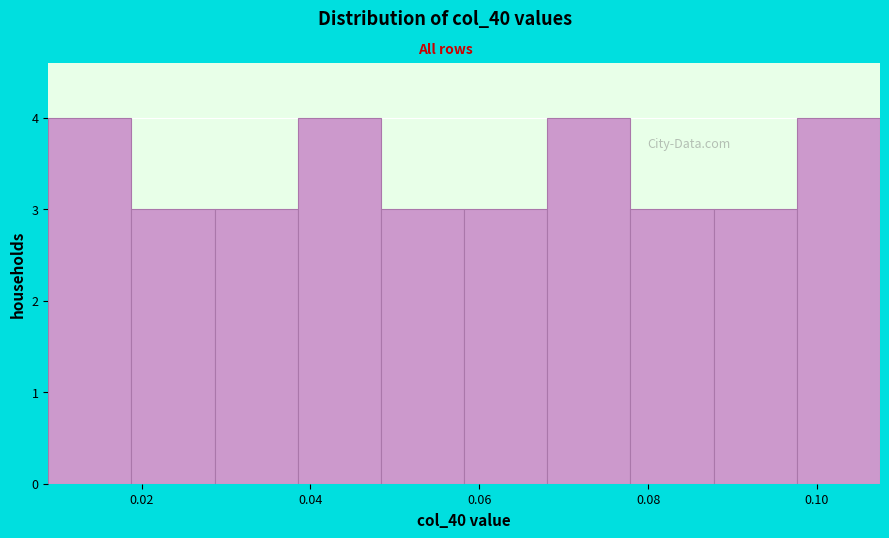

What is the height of the bar covering 0.098 to 0.108 on the x-axis? Neither the bar edges nor the heights are printed on the chart, so give them approximately, as read against the axes.

4